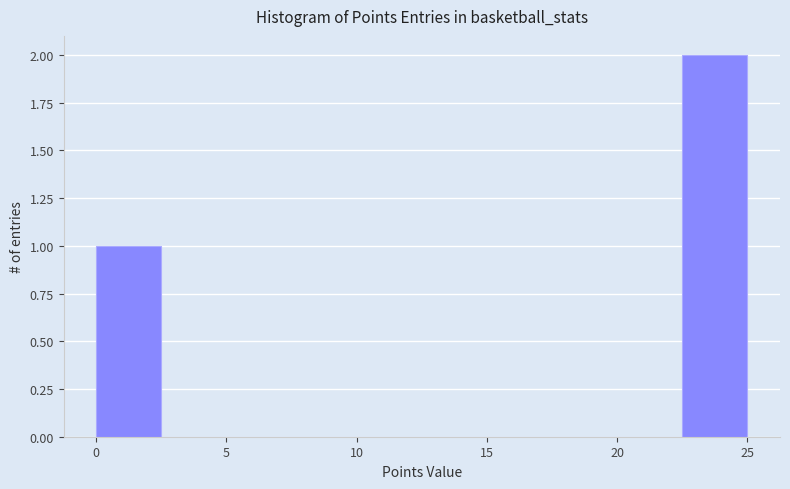

Reading left to right, transcribe this chart: for each bar, give the range it covers on the x-axis and its height. The values are not printed on the chart, so give them approximately, as read against the axis.

0.0 to 2.5: 1
2.5 to 5.0: 0
5.0 to 7.5: 0
7.5 to 10.0: 0
10.0 to 12.5: 0
12.5 to 15.0: 0
15.0 to 17.5: 0
17.5 to 20.0: 0
20.0 to 22.5: 0
22.5 to 25.0: 2